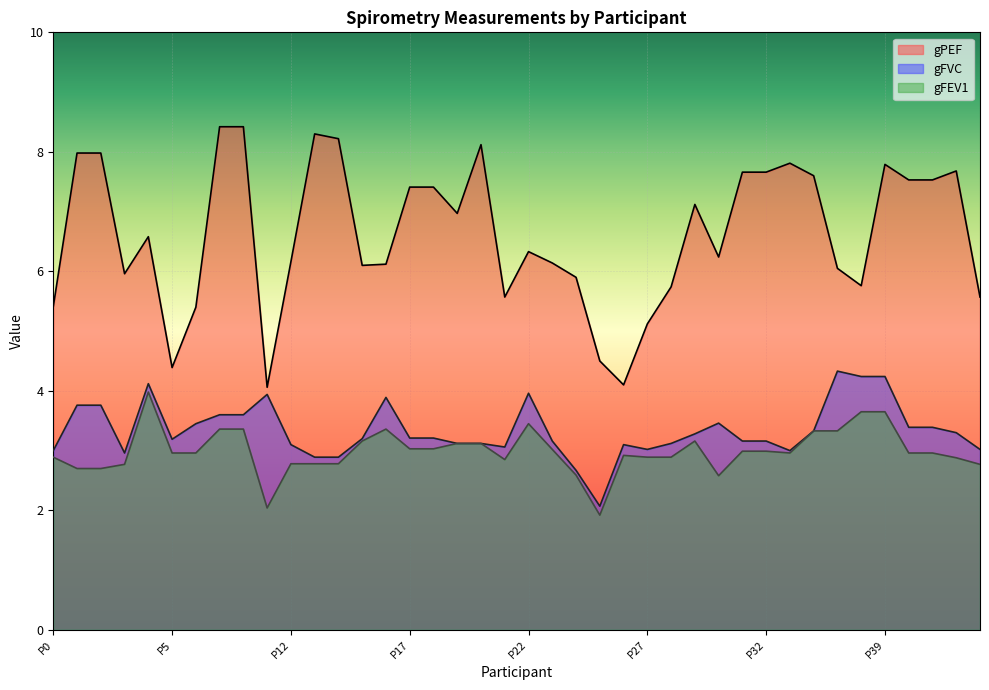

What is the average value of the gFEV1 series?

3.0